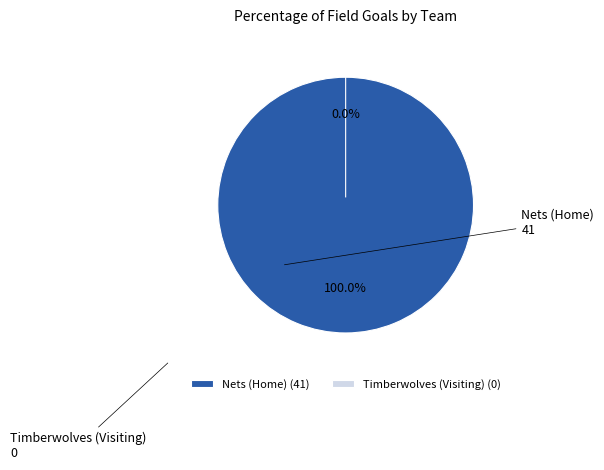

Count the number of slices in the pie.

2